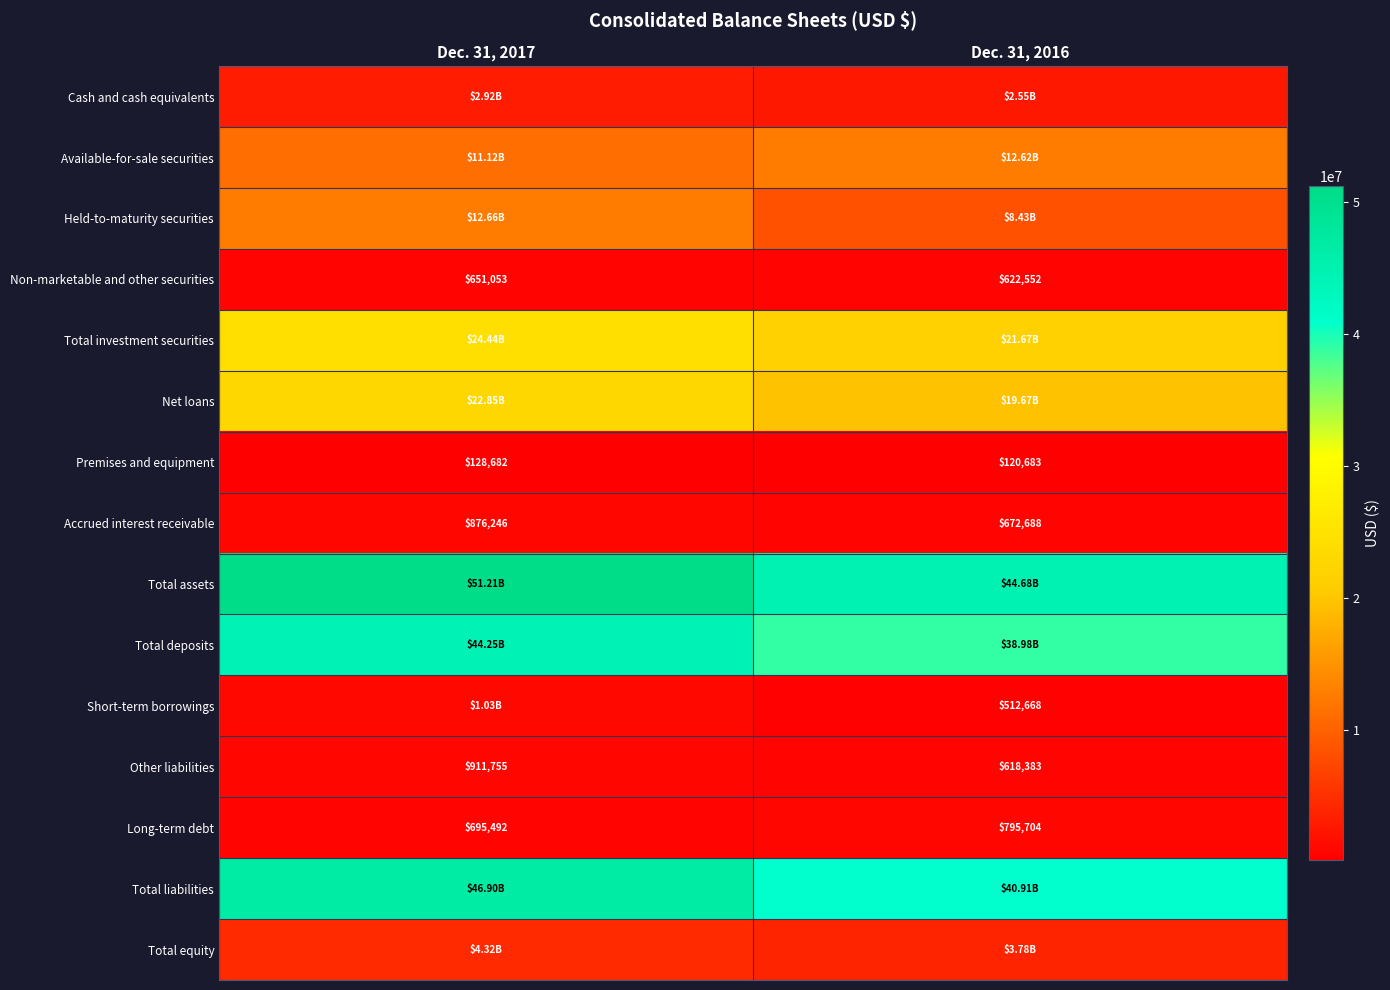

What is the average value of the Accrued interest receivable series?

774467